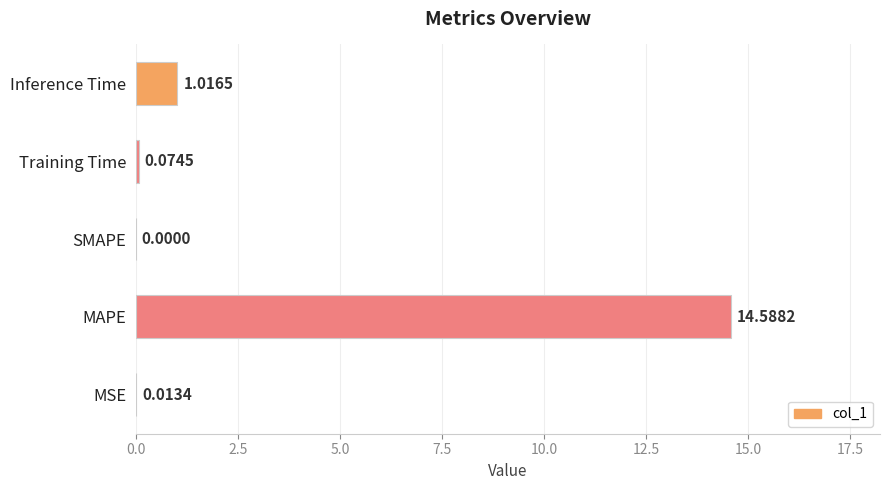

Which label corresponds to the largest value in the chart?

MAPE